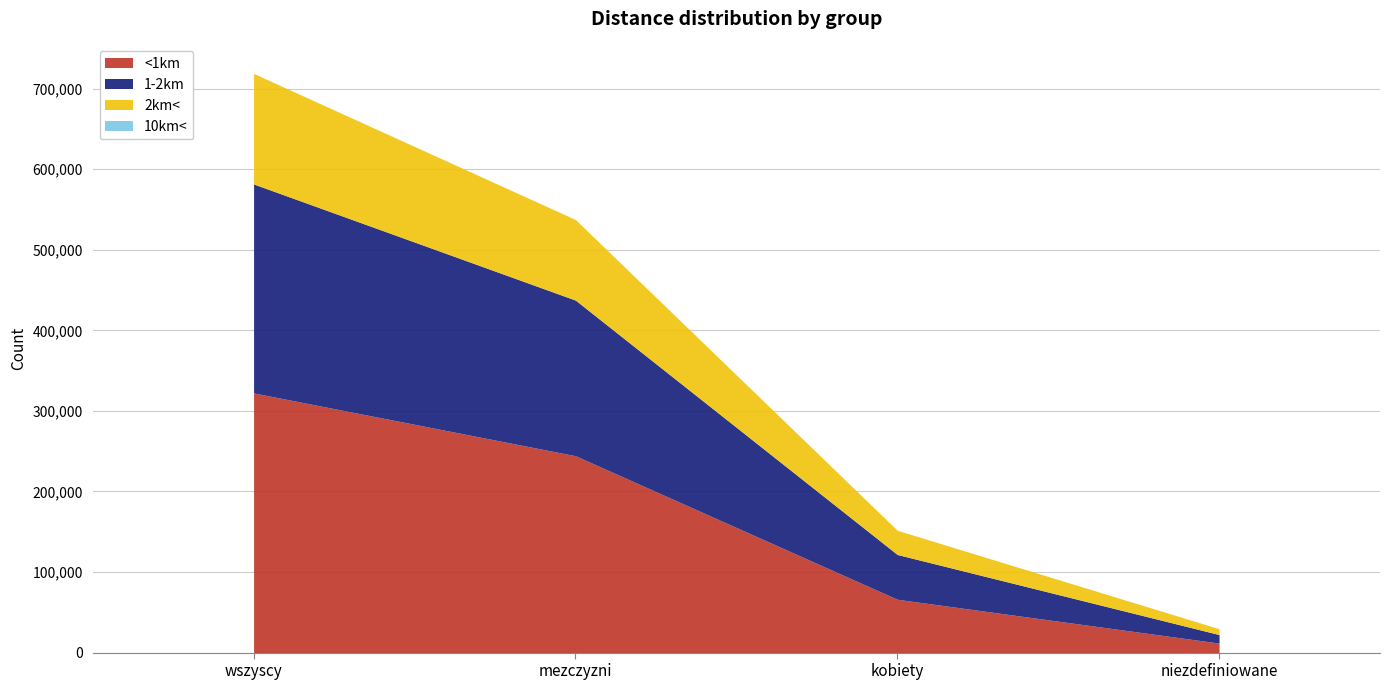

What are all the series names shown in the legend?

<1km, 1-2km, 2km<, 10km<